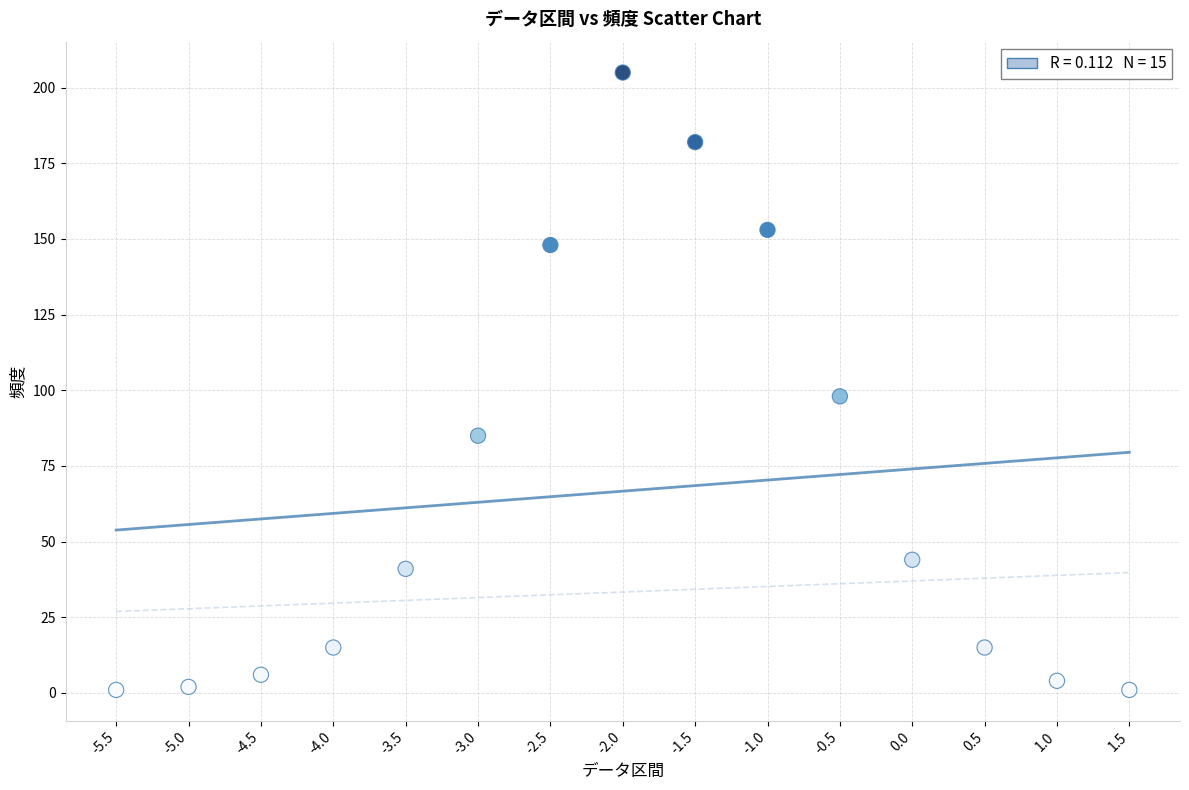

What Y value in the scatter plot is closest to 103?

98